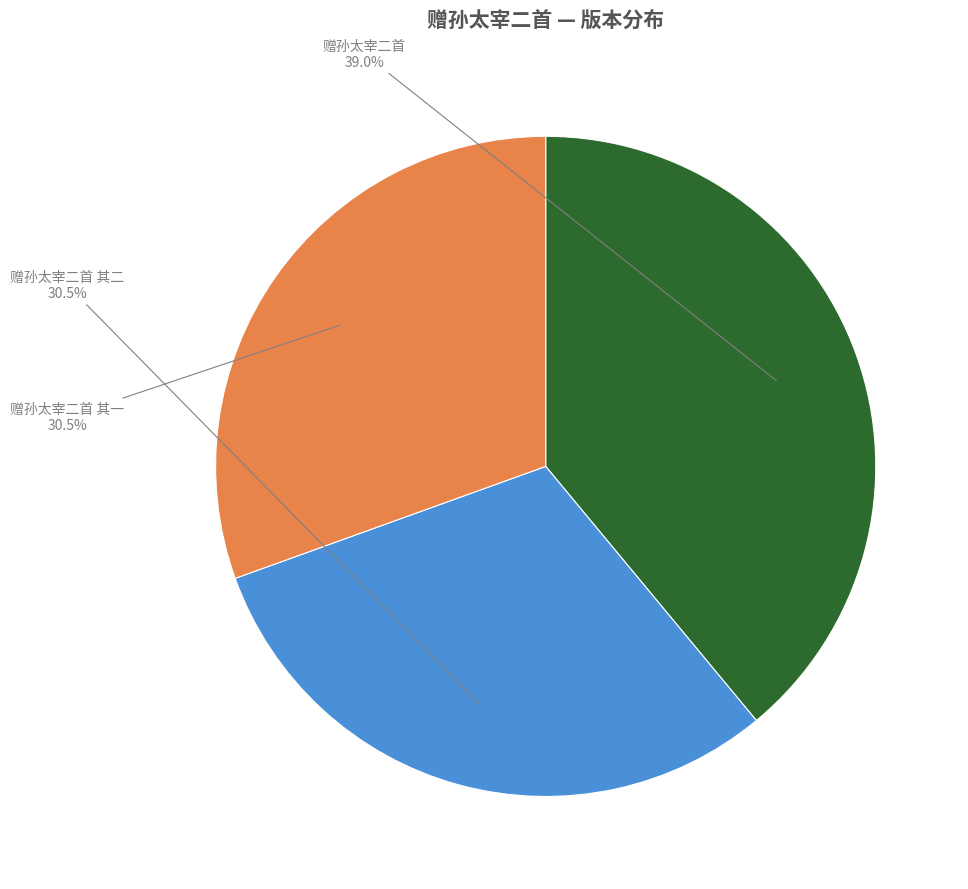

What is the largest slice in the pie chart?

赠孙太宰二首